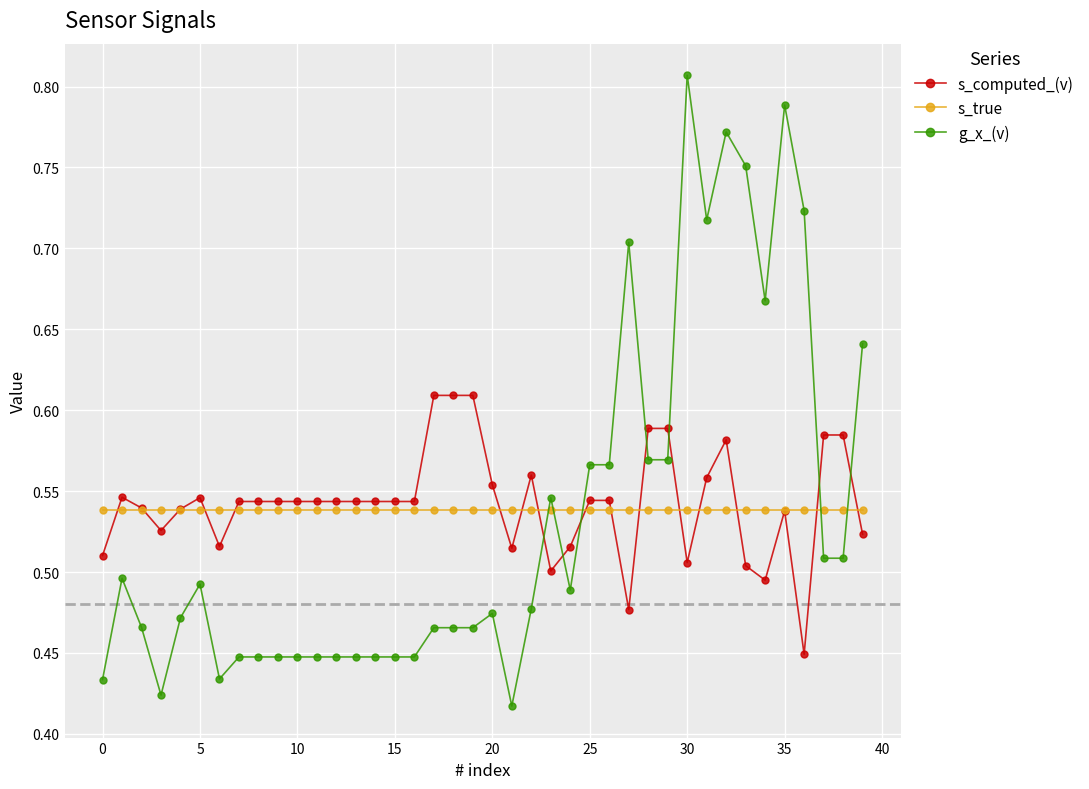

How many times do s_computed_(v) and g_x_(v) cross each other?

7